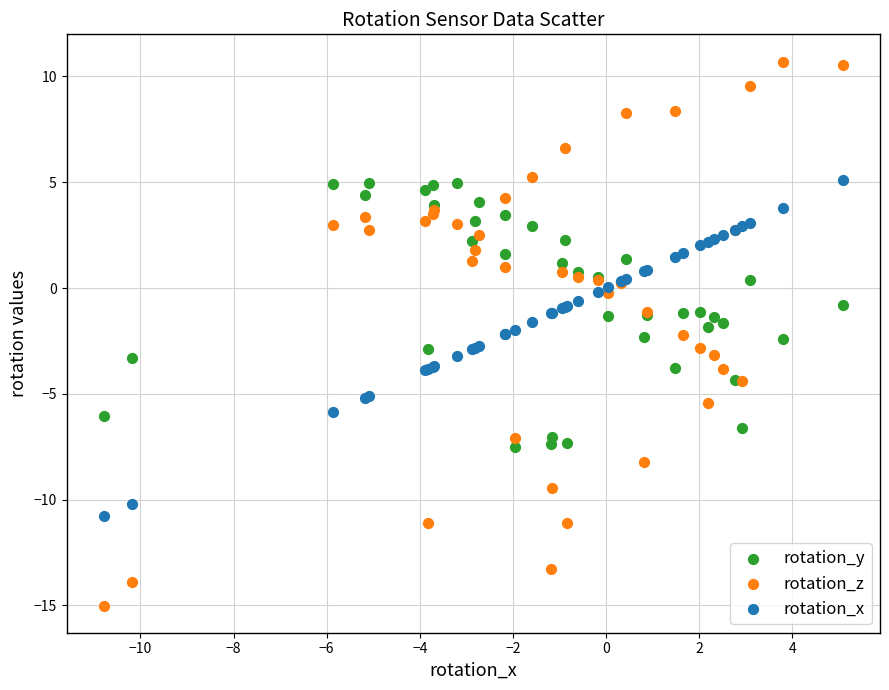

Which series reaches the maximum Y coordinate?

rotation_z